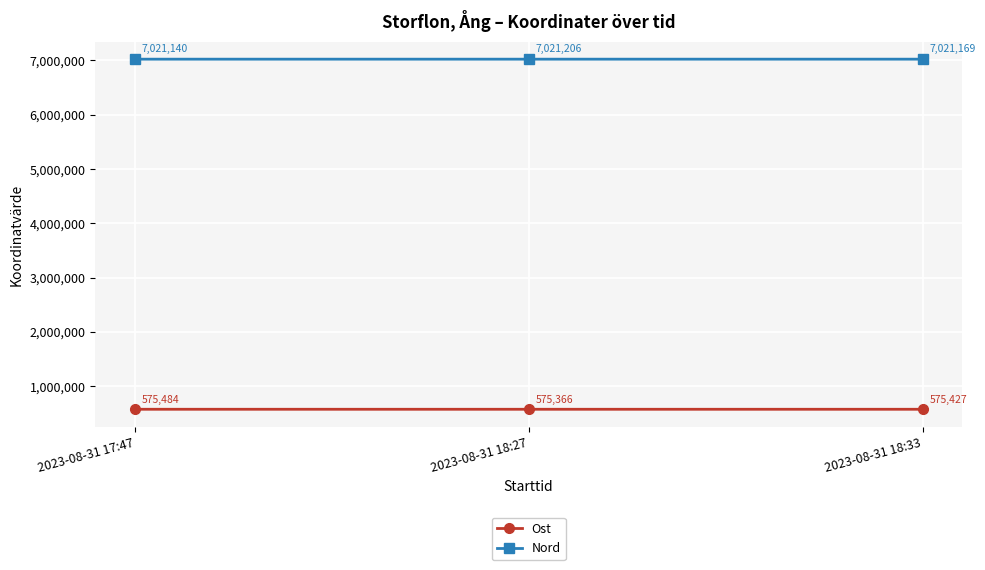

Reading left to right, transcribe all the data shown in this chart.

Ost: 2023-08-31 17:47=575484	2023-08-31 18:27=575366	2023-08-31 18:33=575427
Nord: 2023-08-31 17:47=7021140	2023-08-31 18:27=7021206	2023-08-31 18:33=7021169